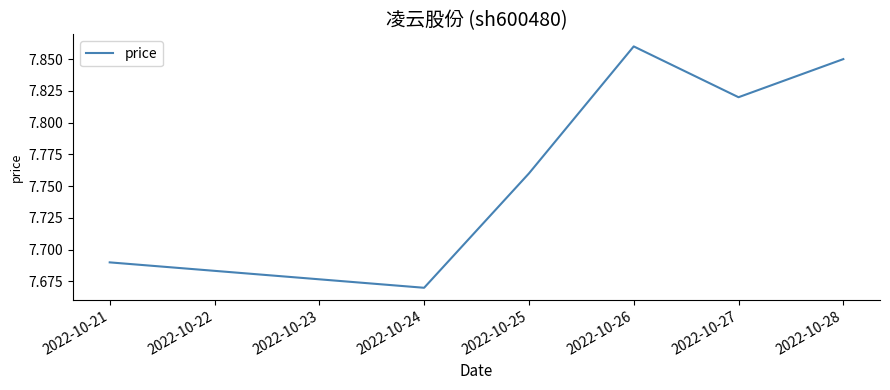

How many values are between 7 and 8?

6